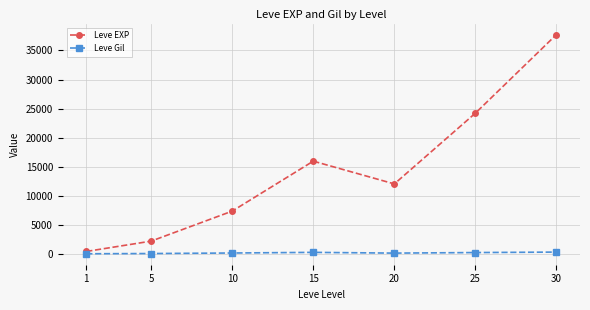

Between 1 and 25, which series saw the biggest shift?

Leve EXP